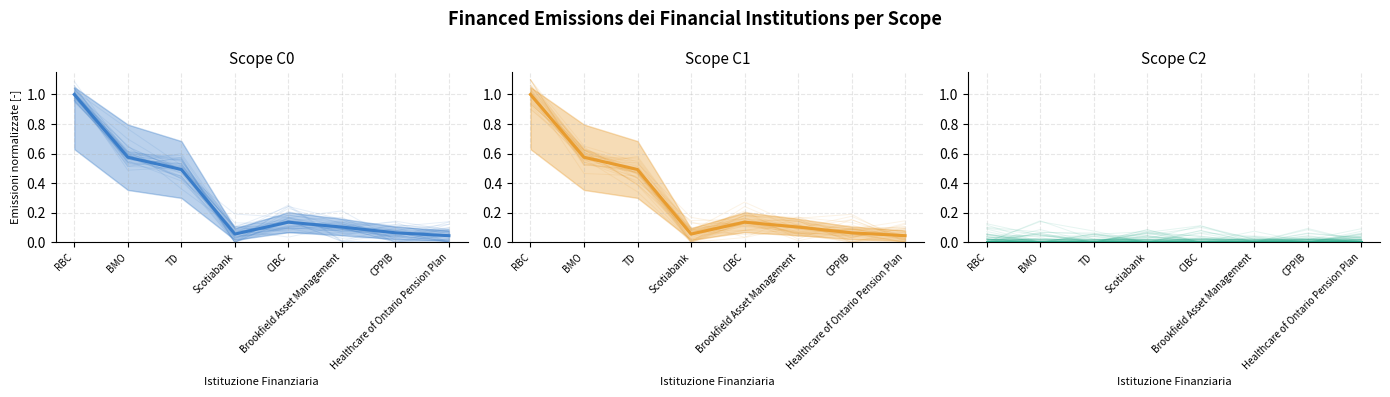

True or false: Financed Scope 3 and Financed Scope 2 cross at least once.

False